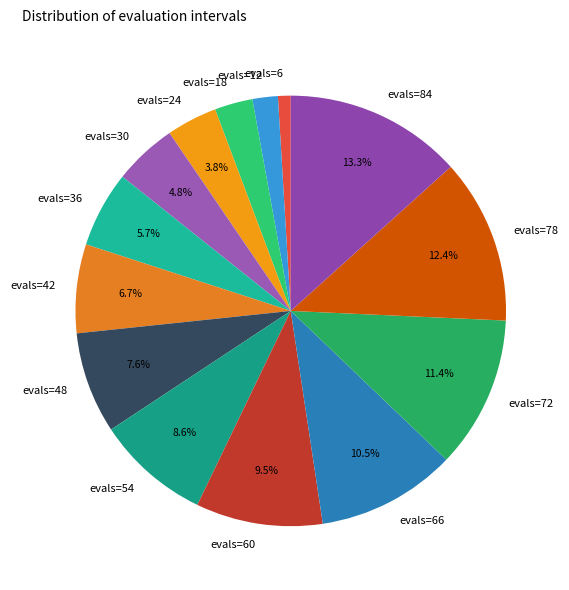

Does evals=48 account for over 50% of the chart?

No